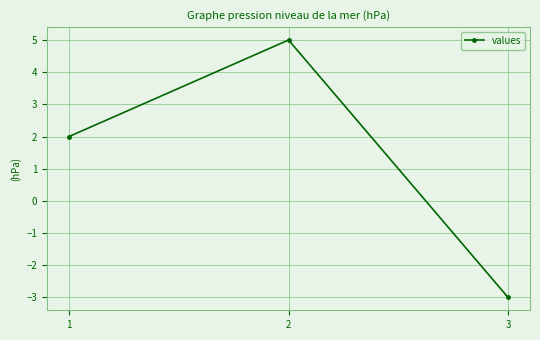

Read the value at 3.

-3